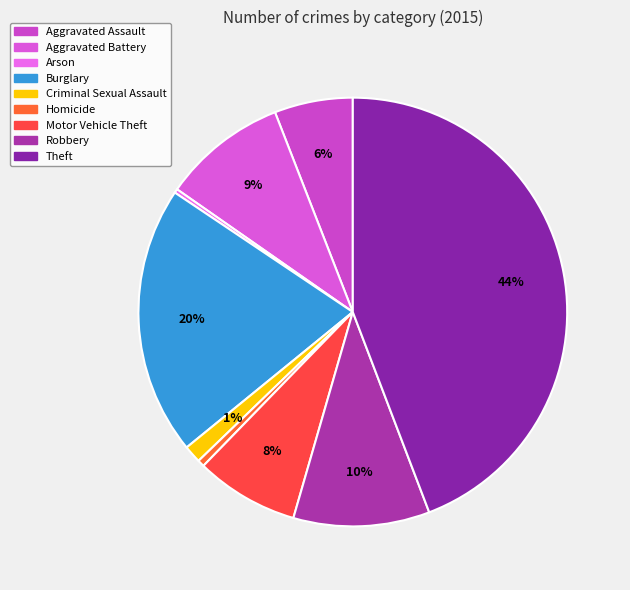

How many slices are in this pie chart?

9